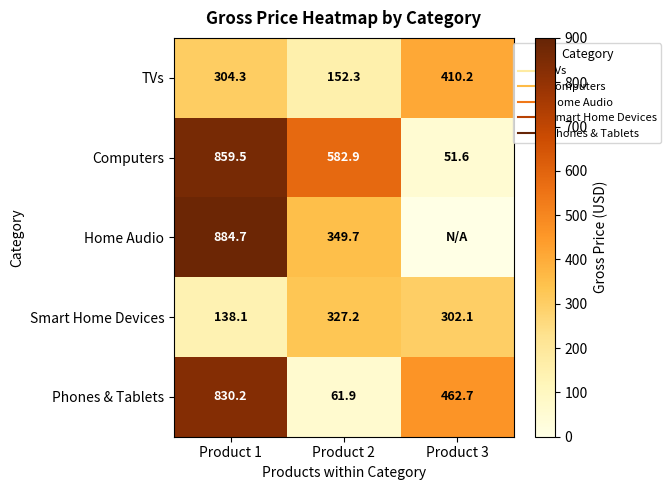

At which label is Phones & Tablets closest to 446?

Product 3